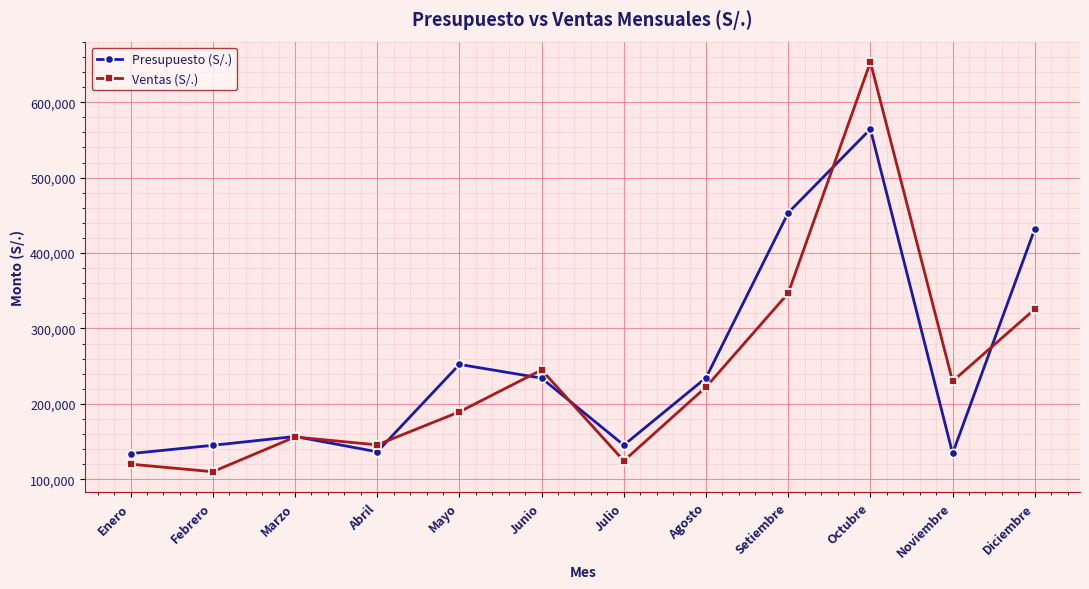

At Abril, list the series in order from smallest to largest.

Presupuesto (S/.), Ventas (S/.)